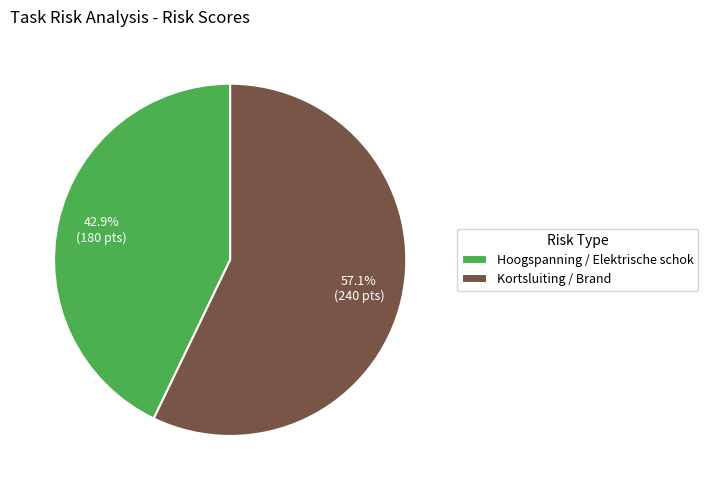

Is there a majority slice in this chart?

Yes